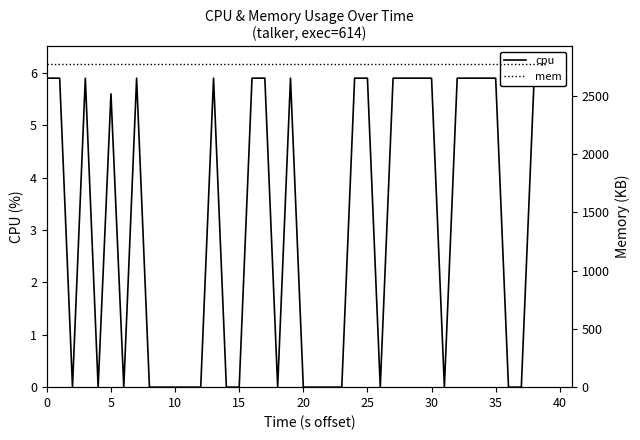

Reading left to right, list all the values displayed in this chart.

cpu: 5.9	5.9	0.0	5.9	0.0	5.6	0.0	5.9	0.0	0.0	0.0	0.0	0.0	5.9	0.0	0.0	5.9	5.9	0.0	5.9	0.0	0.0	0.0	0.0	5.9	5.9	0.0	5.9	5.9	5.9	5.9	0.0	5.9	5.9	5.9	5.9	0.0	0.0	5.9	6.2
mem: 2772.0	2772.0	2772.0	2772.0	2772.0	2772.0	2772.0	2772.0	2772.0	2772.0	2772.0	2772.0	2772.0	2772.0	2772.0	2772.0	2772.0	2772.0	2772.0	2772.0	2772.0	2772.0	2772.0	2772.0	2772.0	2772.0	2772.0	2772.0	2772.0	2772.0	2772.0	2772.0	2772.0	2772.0	2772.0	2772.0	2772.0	2772.0	2772.0	2772.0